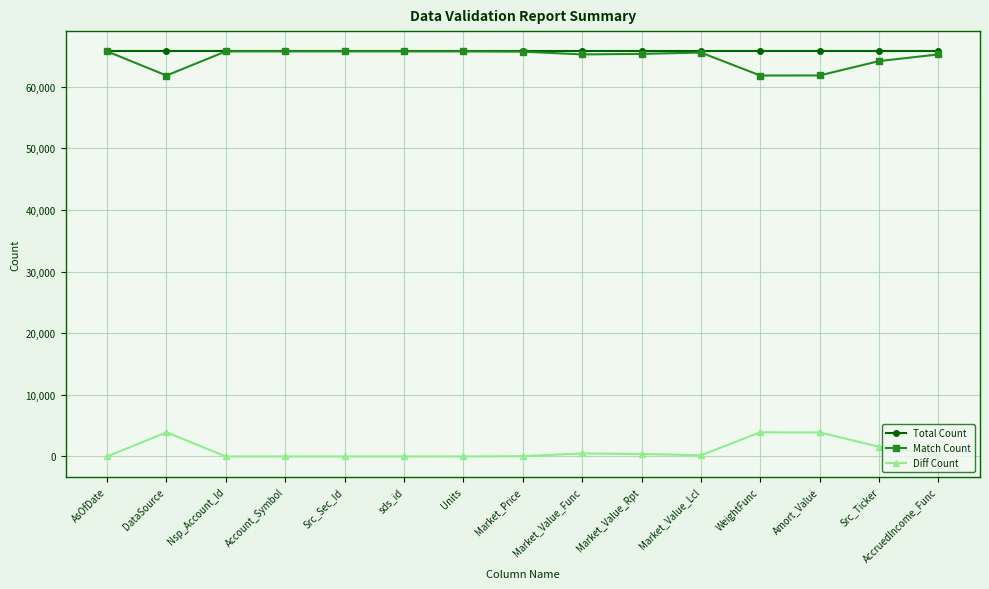

True or false: Match Count and Diff Count intersect in this chart.

False